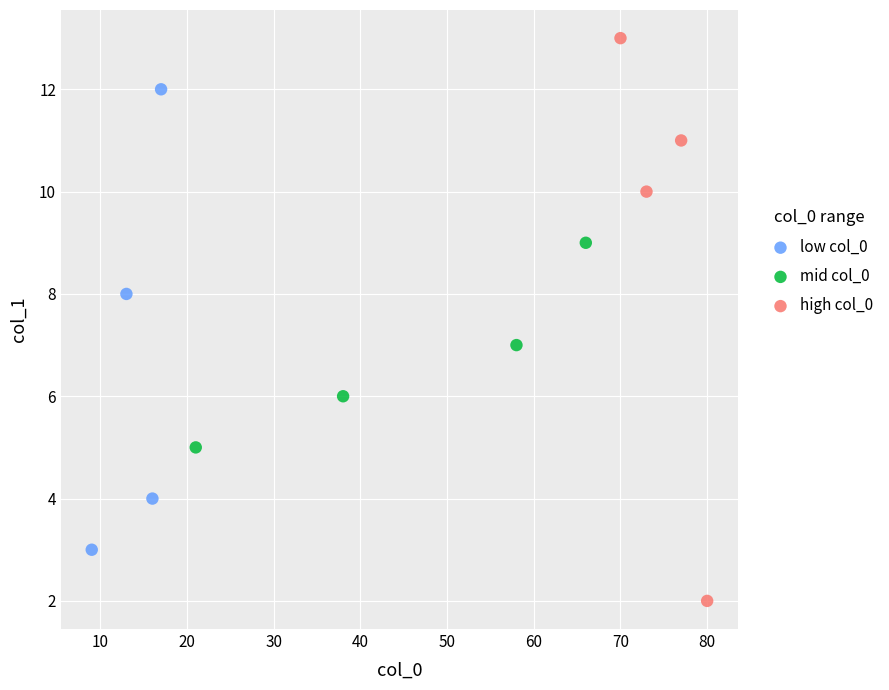

Which series reaches the maximum Y coordinate?

high col_0